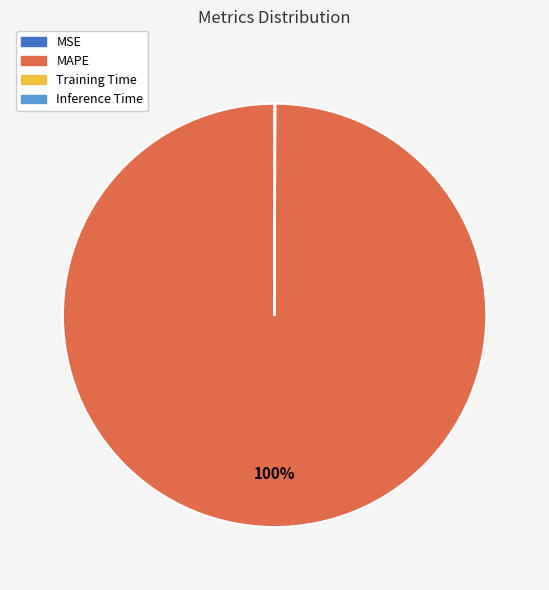

True or false: MAPE accounts for 100% of the total.

True